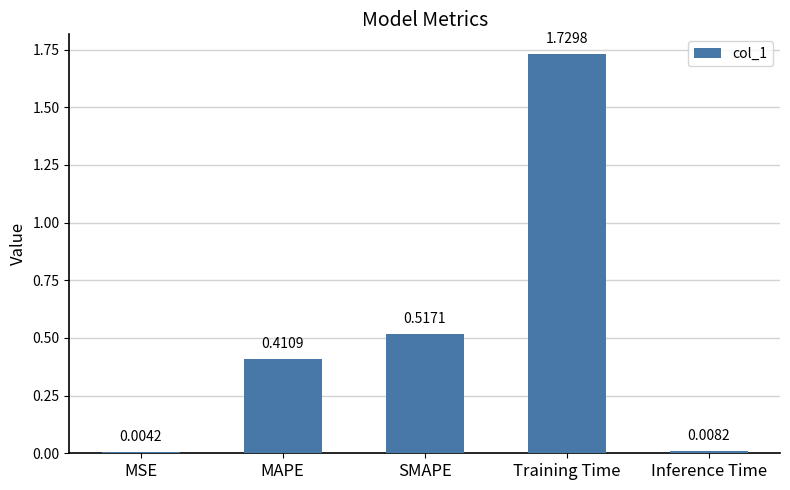

What is the sum of all values?

2.7